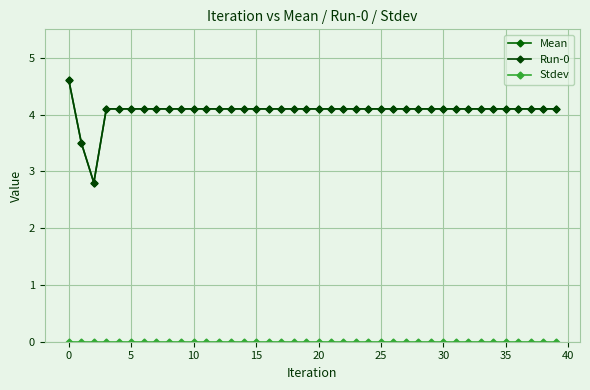

Does the chart have visible grid lines?

Yes